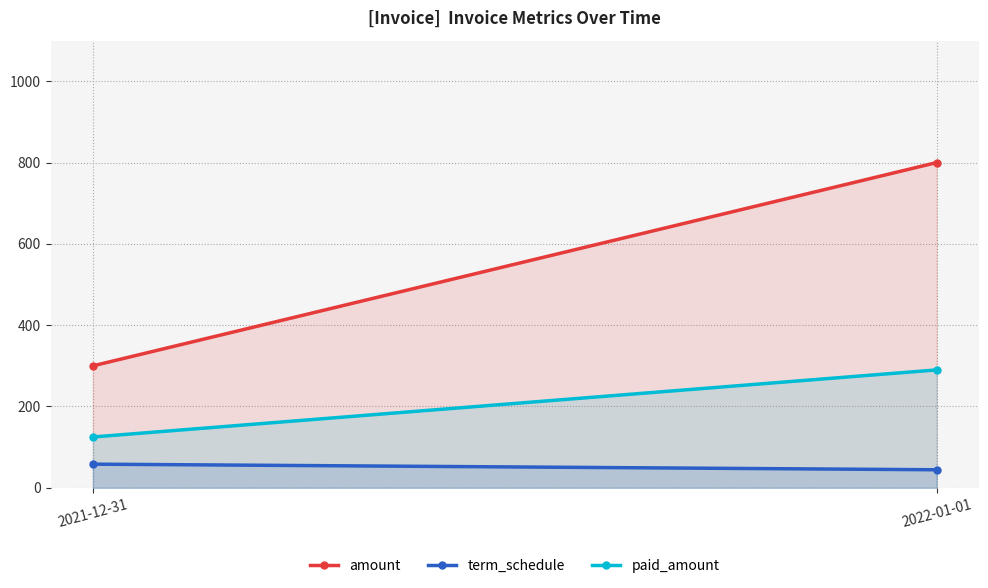

Which series changed the most between 2021-12-31 and 2022-01-01?

amount